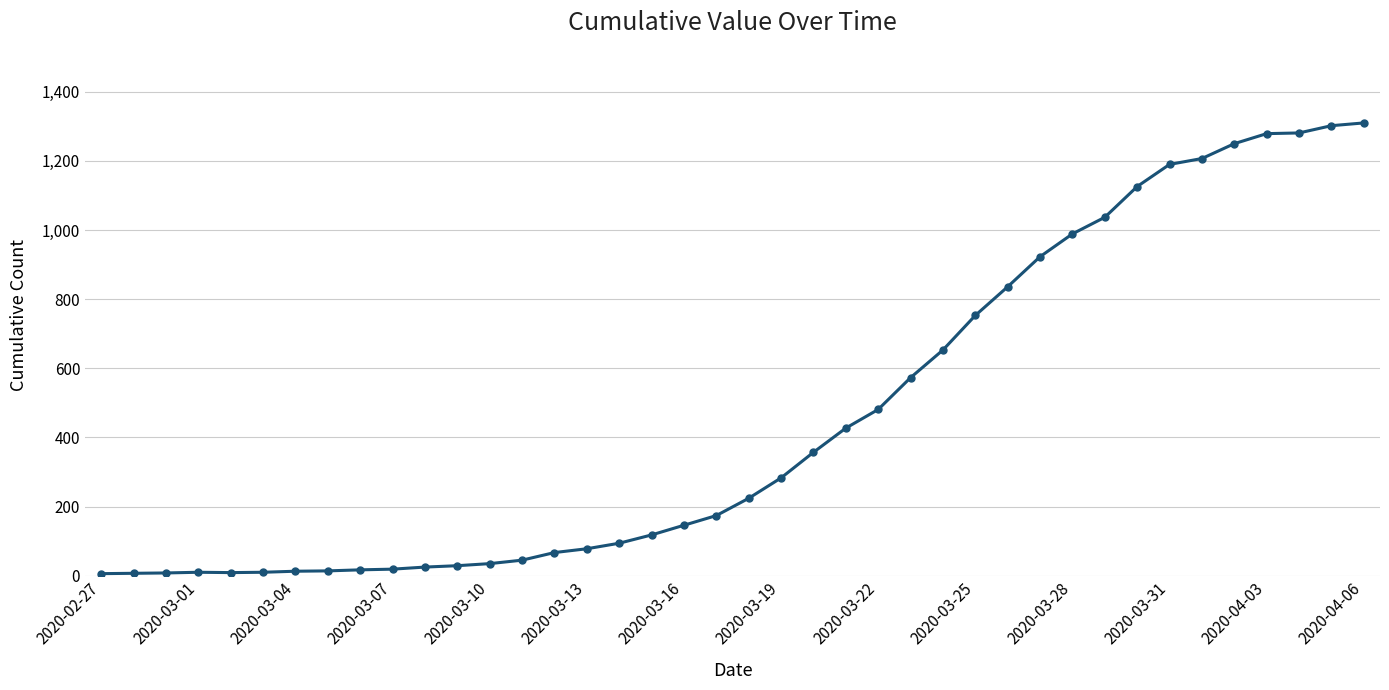

What is the difference between the maximum and minimum values?

1304